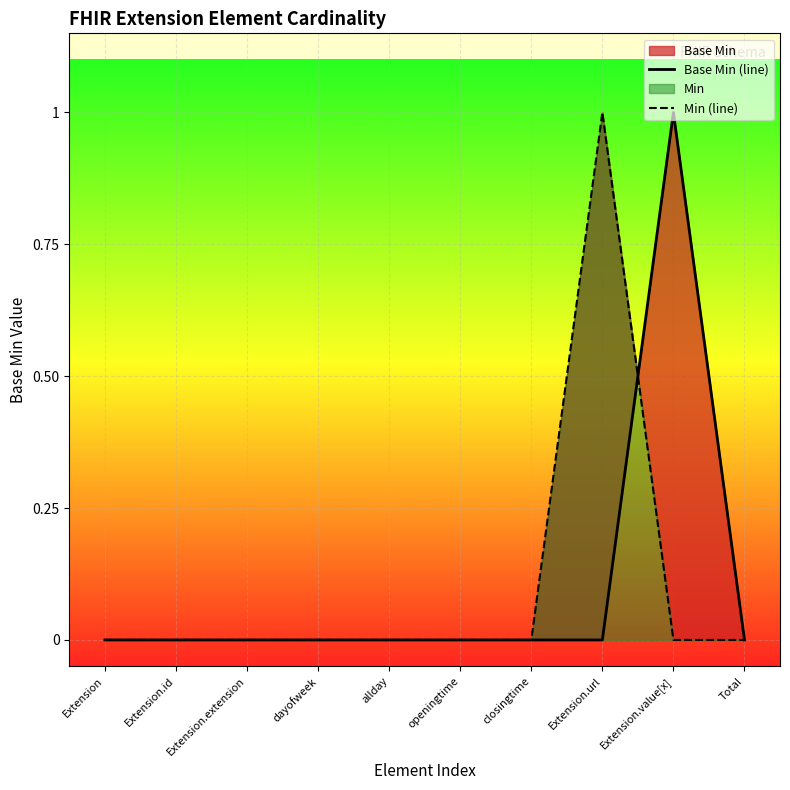

True or false: Base Min (line) and Min (line) cross at least once.

True